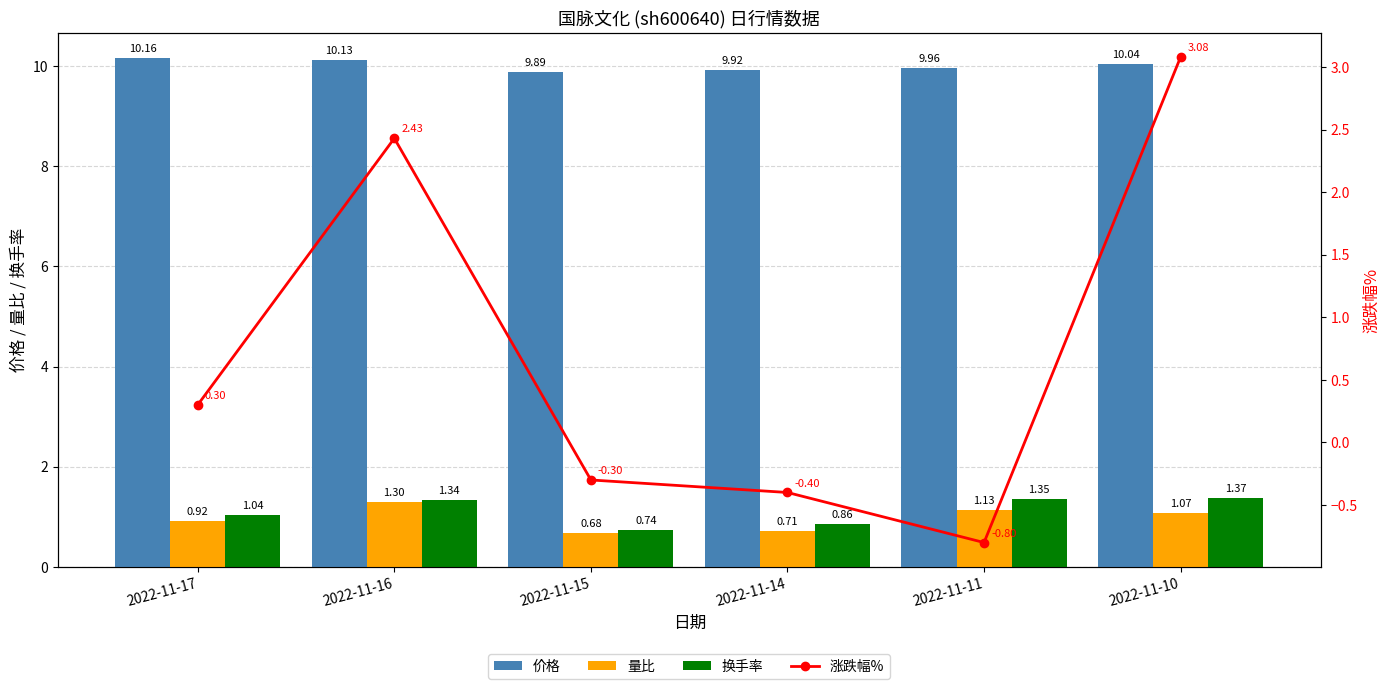

What is the difference between the 换手率 values at 2022-11-11 and 2022-11-15?

0.6